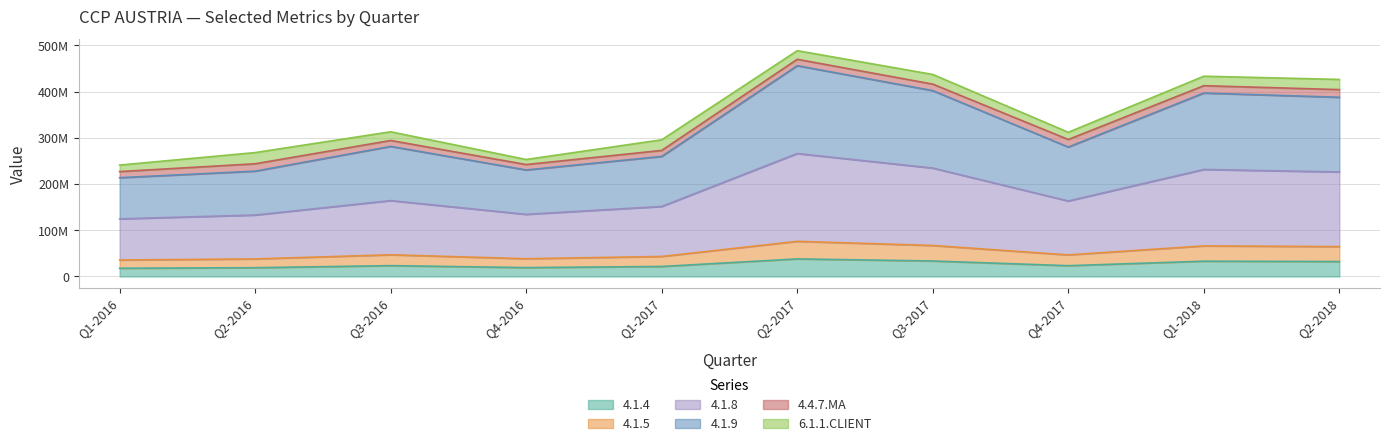

Which has a higher value, Q4-2017 or Q3-2016?

Q3-2016